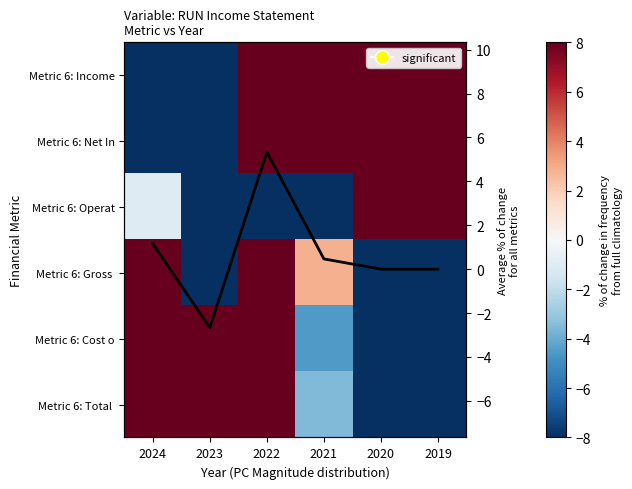

How many Metric 6: Cost o values are between -8 and 8?

6